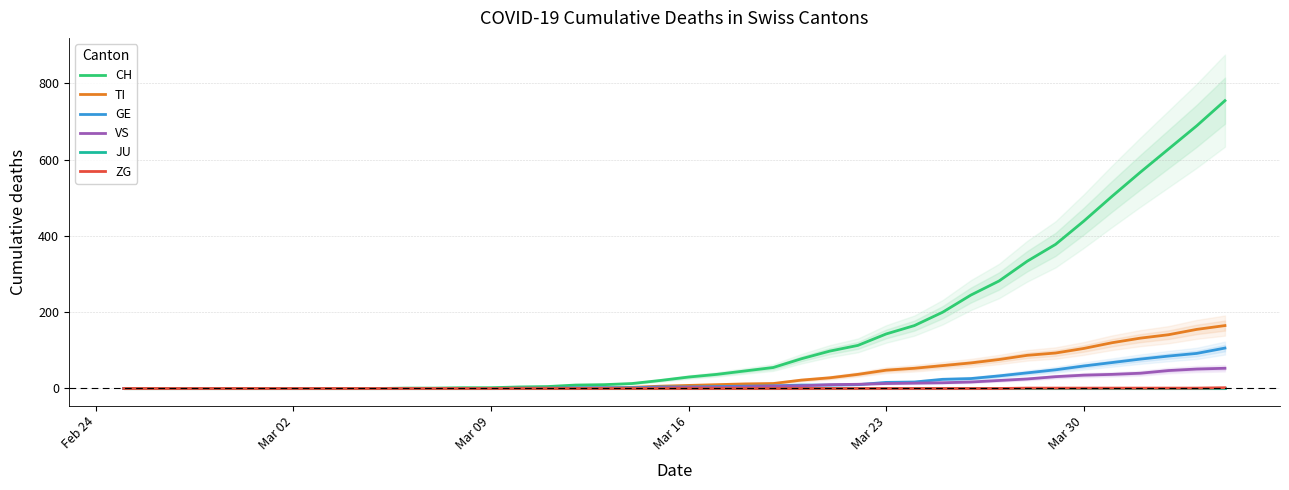

True or false: JU and CH intersect in this chart.

False